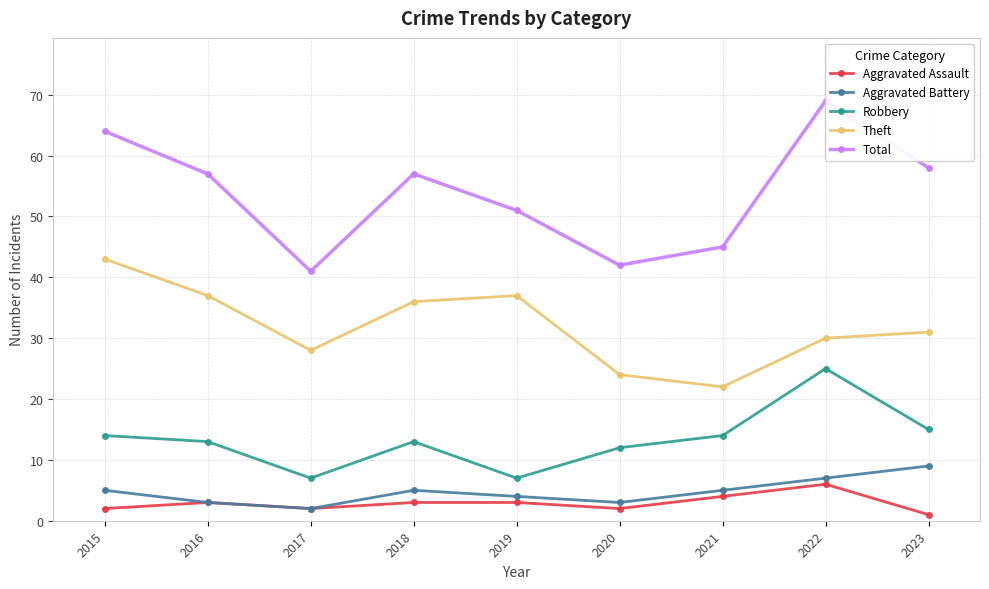

List the series in order of their peak value, lowest first.

Aggravated Assault, Aggravated Battery, Robbery, Theft, Total